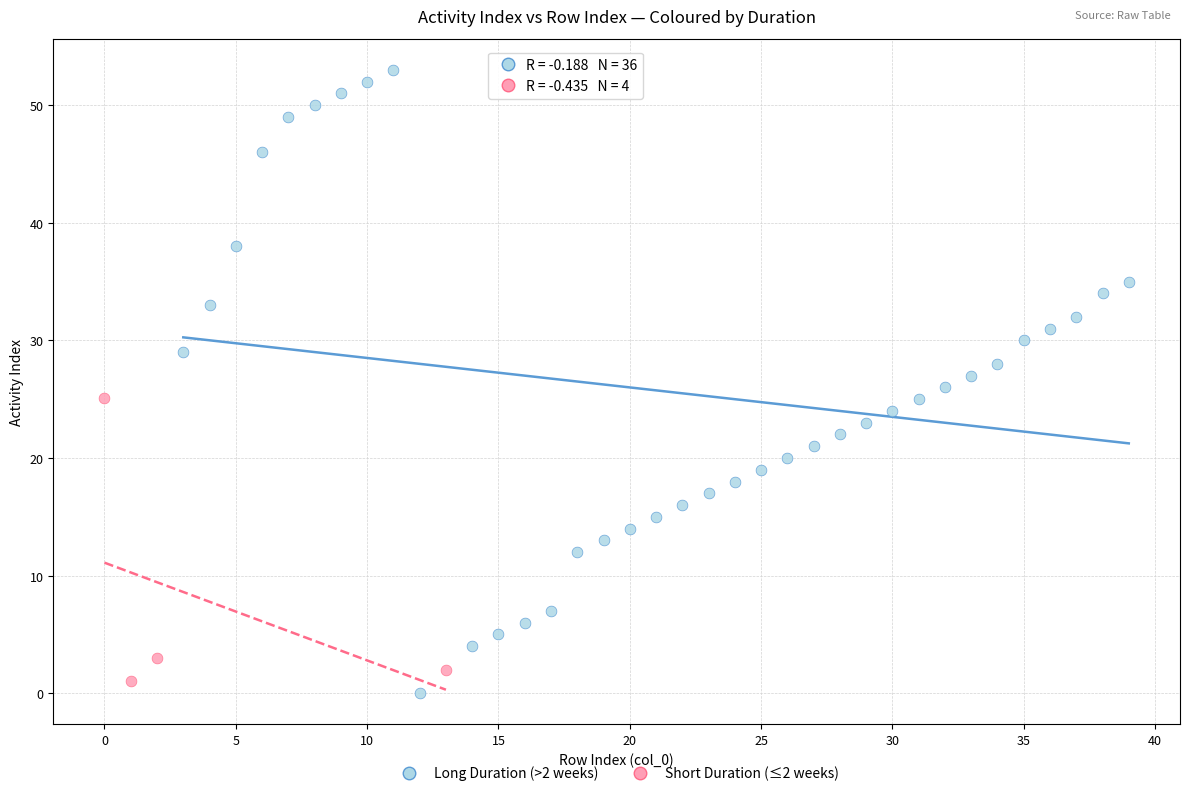

Which series reaches the maximum Y coordinate?

Long Duration (>2 weeks)